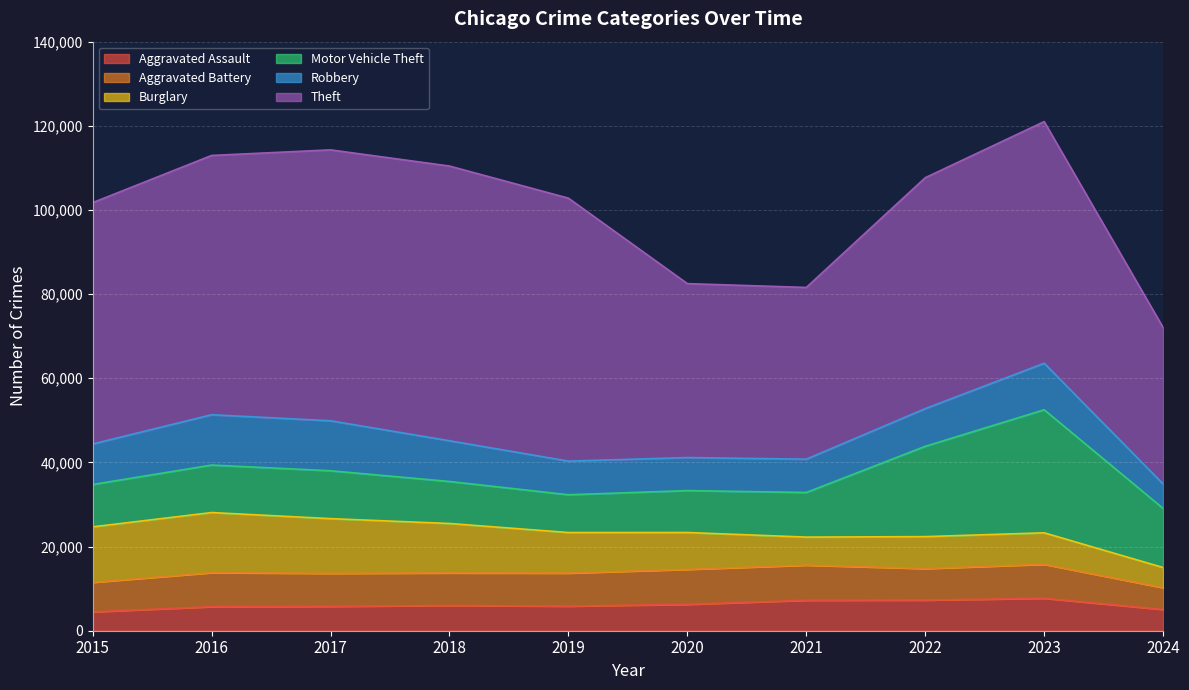

How many categories are shown in the chart?

10